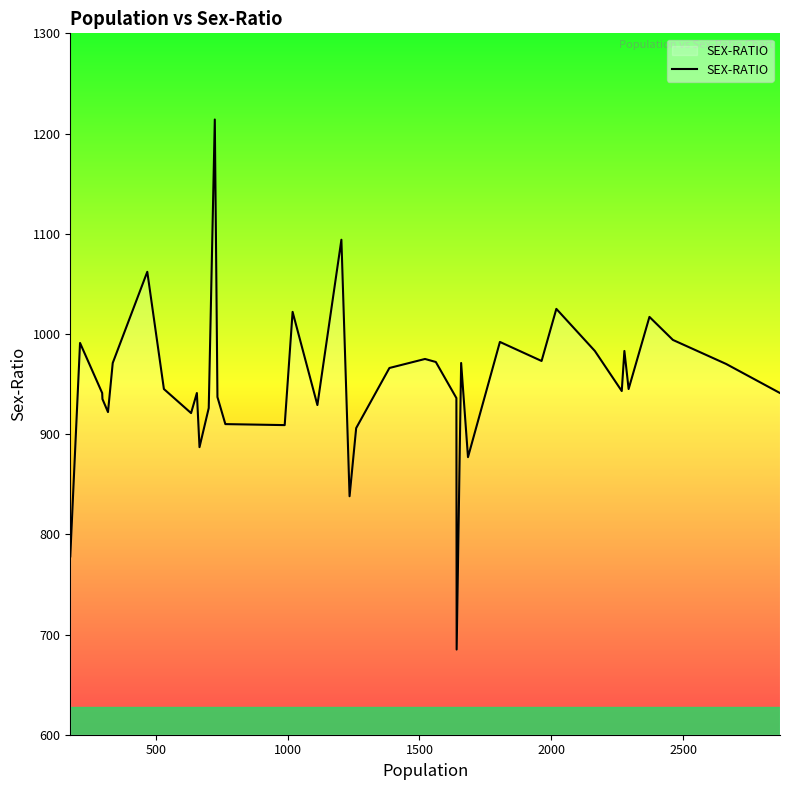

What is the minimum value shown in the chart?

685